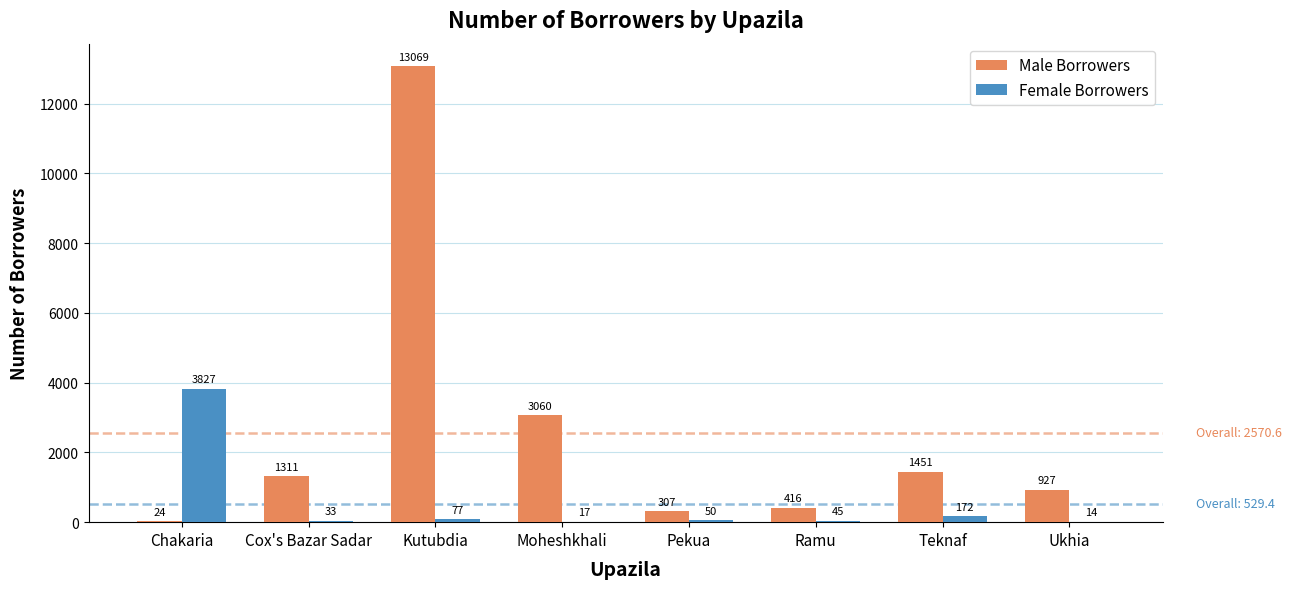

At which category is the sum across all series the highest?

Kutubdia